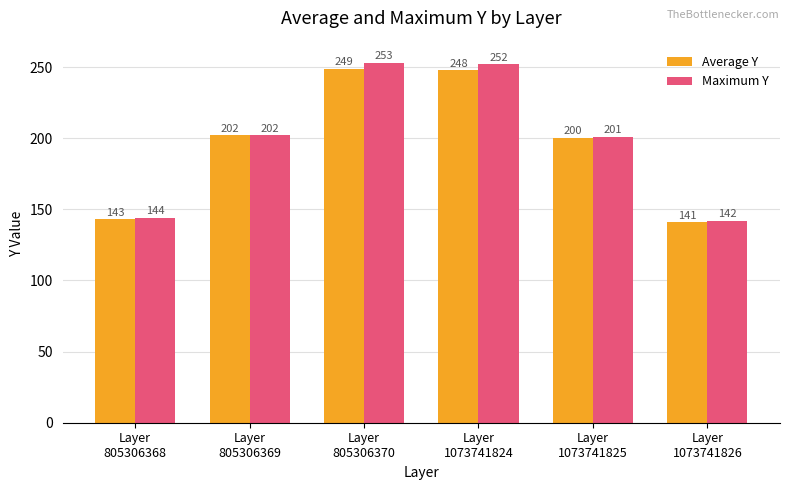

What is the difference between the Maximum Y values at Layer
1073741826 and Layer
1073741824?

110.0